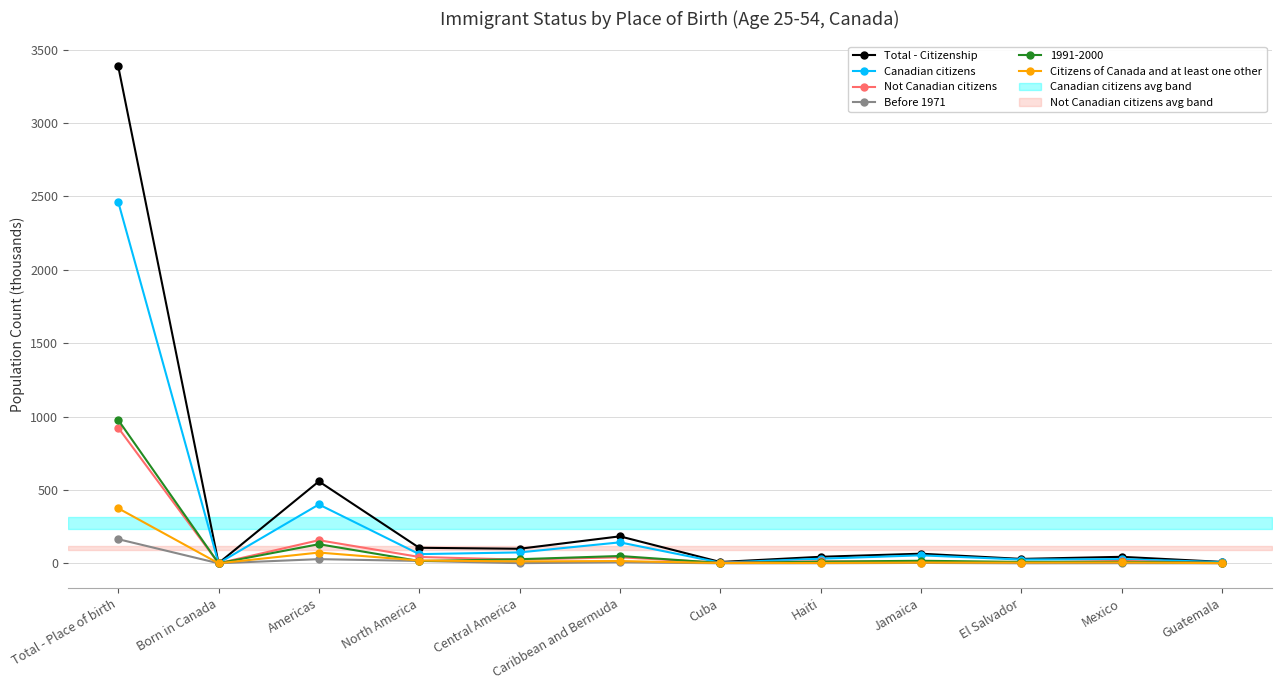

True or false: Citizens of Canada and at least one other and Canadian citizens cross at least once.

False